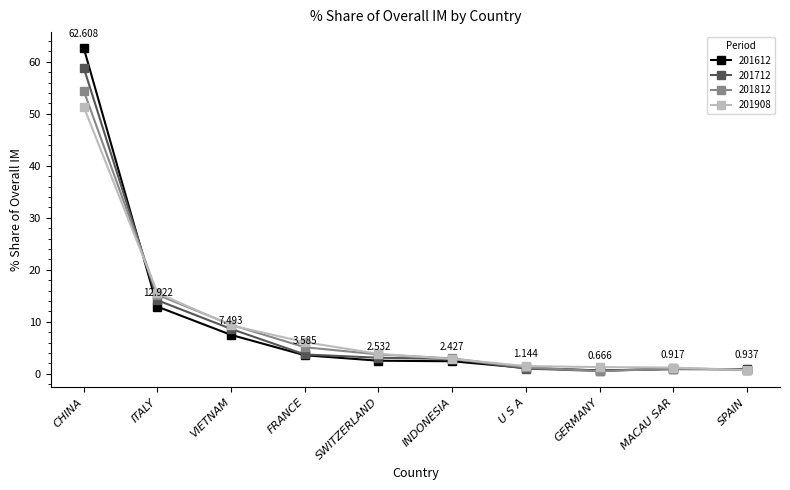

True or false: 201712 has more than 2 interior local peaks.

False